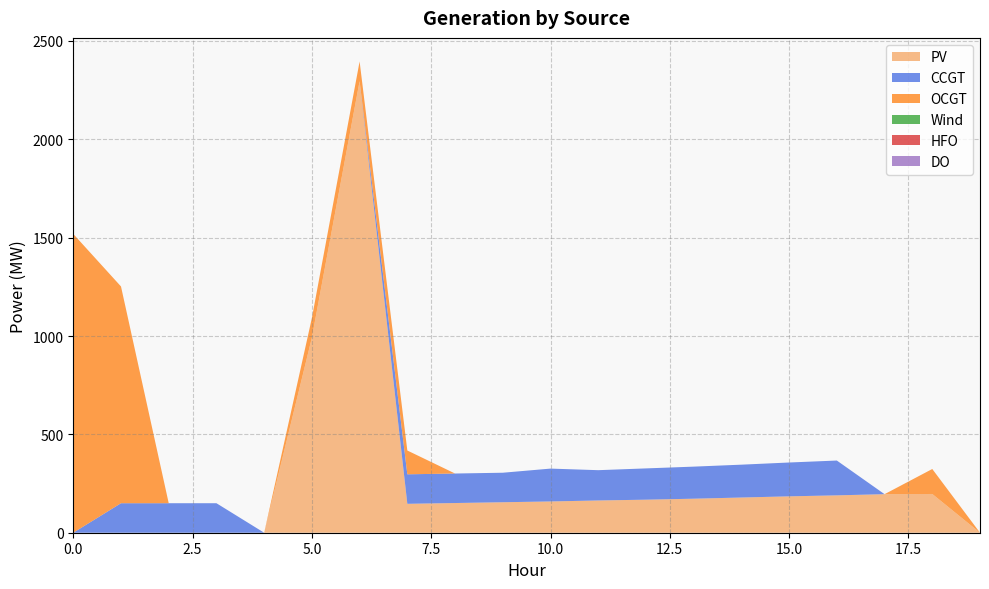

Reading right to left, transcribe all the data shown in this chart.

PV: 19=0	18=197	17=196	16=190	15=185	14=179	13=173	12=168	11=164	10=159	9=155	8=151	7=147	6=2296	5=992	4=0	3=0	2=0	1=0	0=0
CCGT: 19=0	18=0	17=0	16=177	15=172	14=167	13=163	12=159	11=154	10=167	9=150	8=150	7=150	6=0	5=0	4=0	3=150	2=150	1=150	0=0
OCGT: 19=0	18=127	17=0	16=0	15=0	14=0	13=0	12=0	11=0	10=0	9=0	8=0	7=121	6=100	5=100	4=0	3=0	2=0	1=1102	0=1519
Wind: 19=0	18=0	17=0	16=0	15=0	14=0	13=0	12=0	11=0	10=0	9=0	8=0	7=0	6=0	5=0	4=0	3=0	2=0	1=0	0=0
HFO: 19=0	18=0	17=0	16=0	15=0	14=0	13=0	12=0	11=0	10=0	9=0	8=0	7=0	6=0	5=0	4=0	3=0	2=0	1=0	0=0
DO: 19=0	18=0	17=0	16=0	15=0	14=0	13=0	12=0	11=0	10=0	9=0	8=0	7=0	6=0	5=0	4=0	3=0	2=0	1=0	0=0